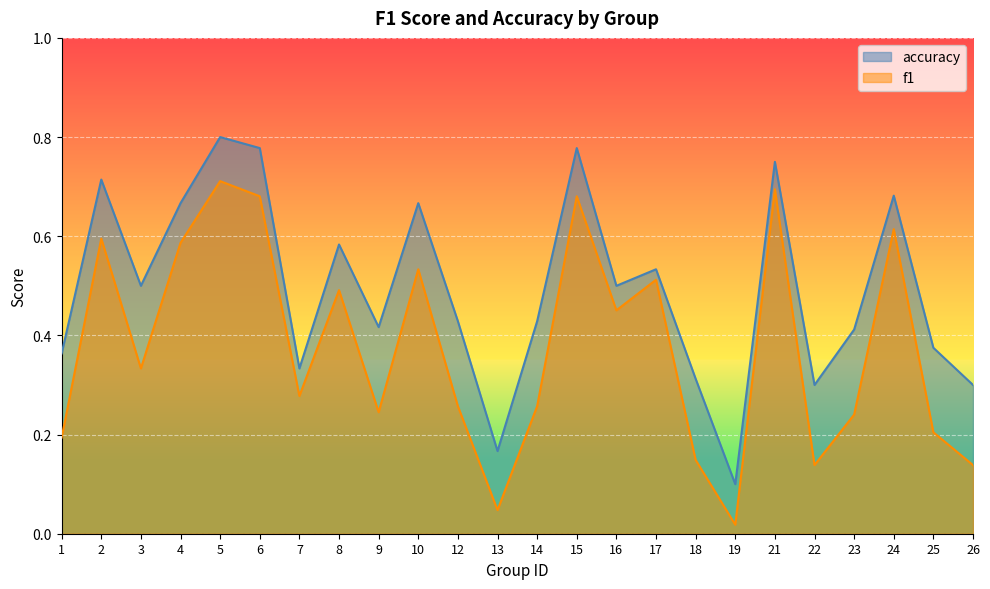

What is the value of the accuracy point at the 15th from the left?

0.5